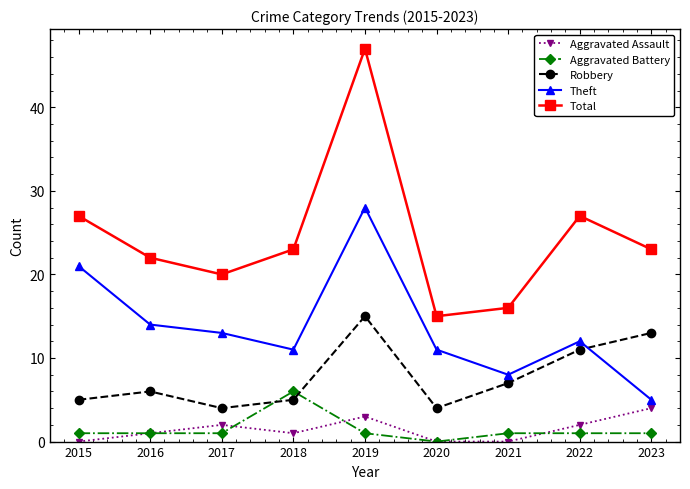

Reading left to right, extract all data points from this chart.

Aggravated Assault: 0	1	2	1	3	0	0	2	4
Aggravated Battery: 1	1	1	6	1	0	1	1	1
Robbery: 5	6	4	5	15	4	7	11	13
Theft: 21	14	13	11	28	11	8	12	5
Total: 27	22	20	23	47	15	16	27	23